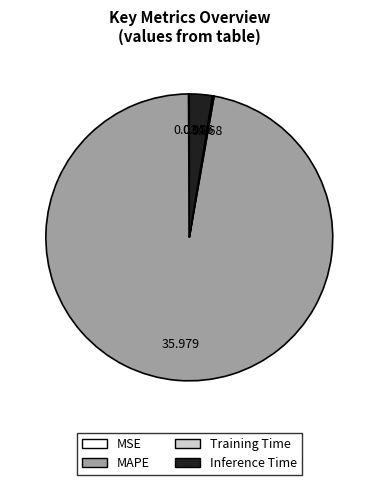

Is the sum of Inference Time and MAPE greater than half?

Yes